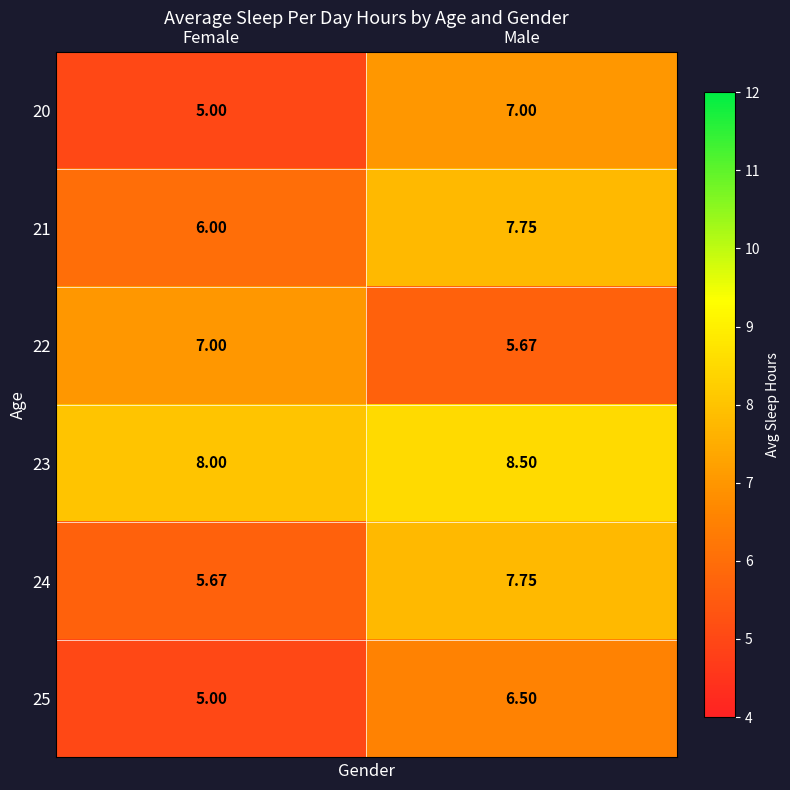

What is the difference between the highest and lowest values at Male?

2.8